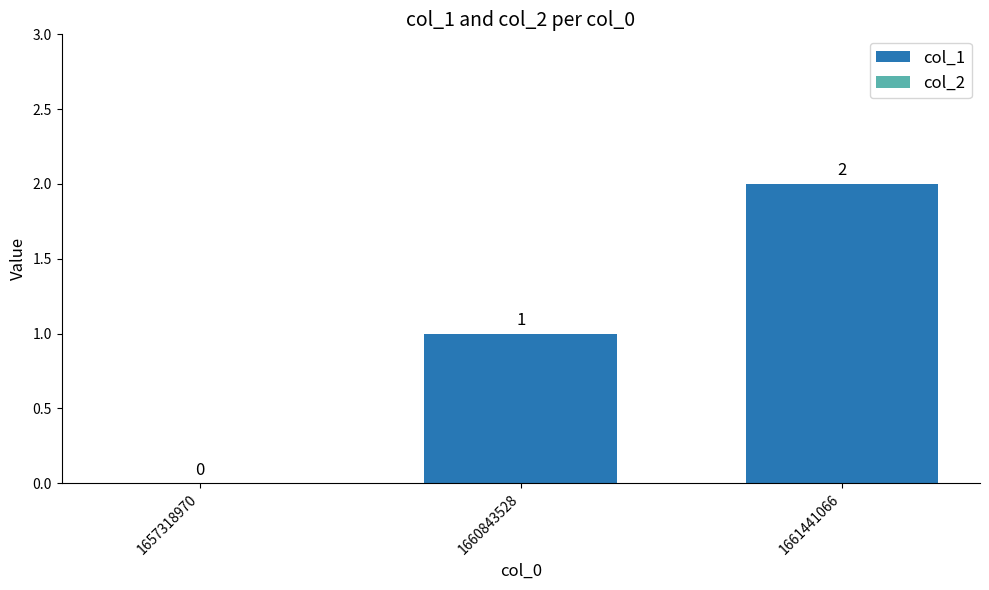

What is the change in value from 1657318970 to 1661441066?

+2